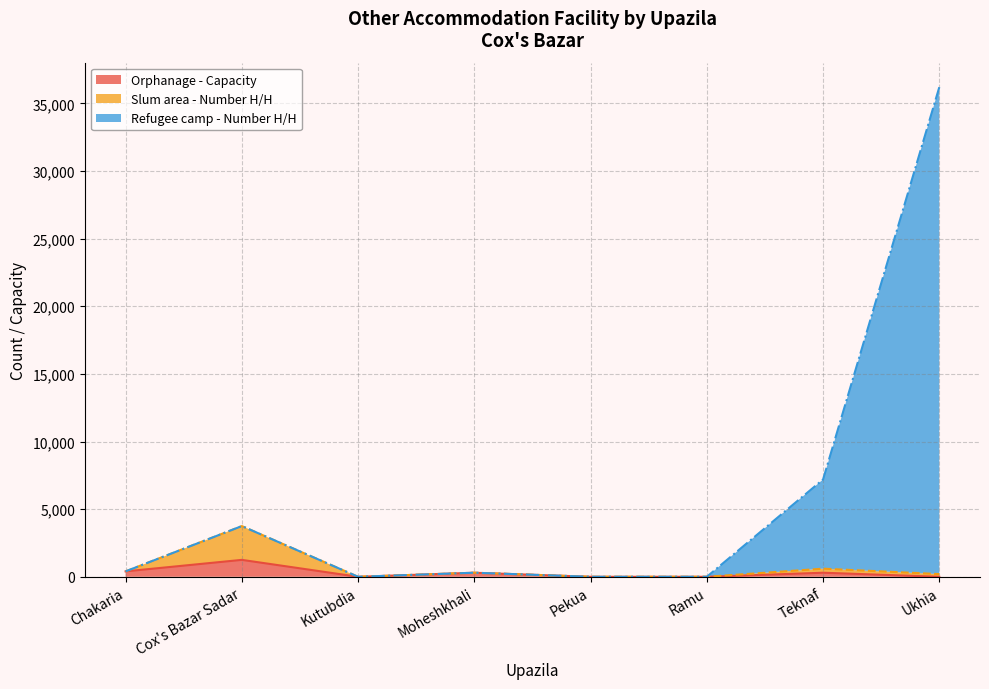

At which category does the chart reach its peak across all series?

Ukhia